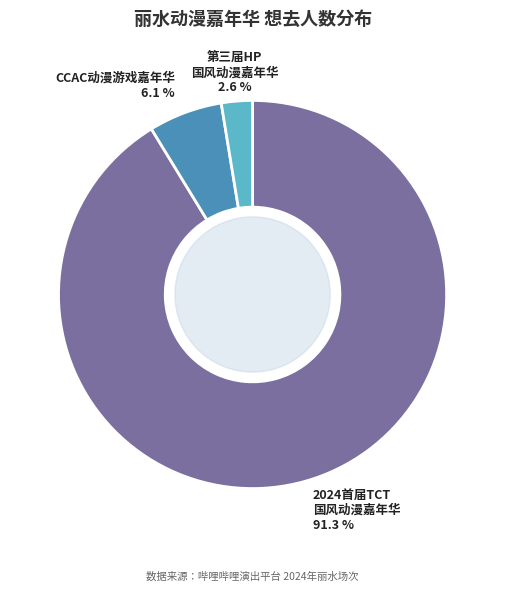

Does any single category account for the majority?

Yes